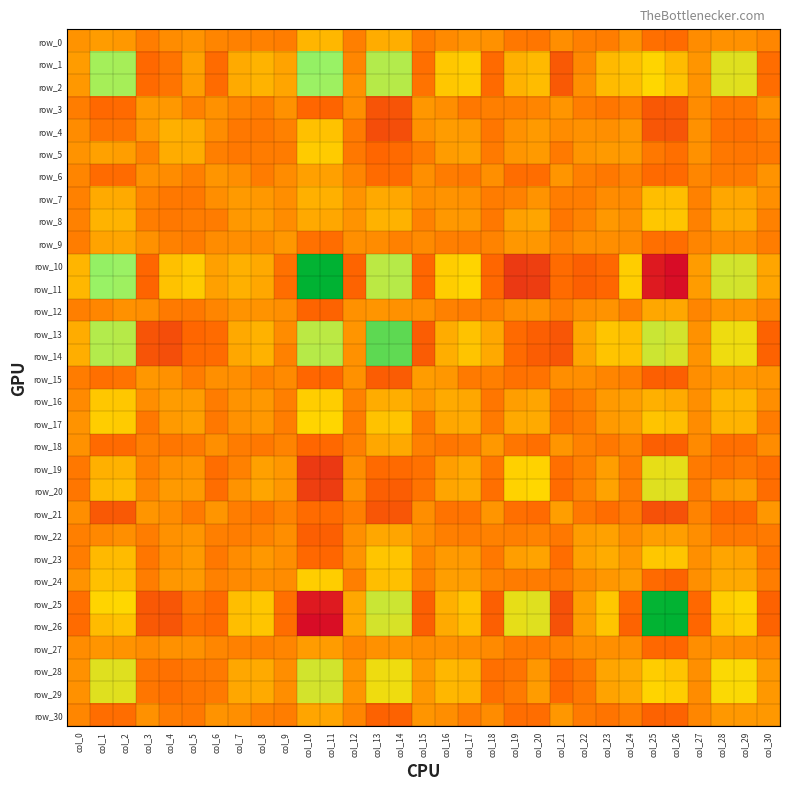

Which series has the widest spread of values?

row_10